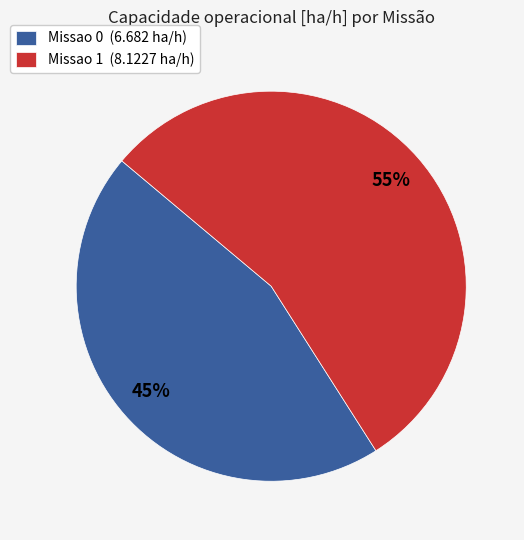

Approximately how many times larger is the value at Missao 0 compared to Missao 1?

0.8